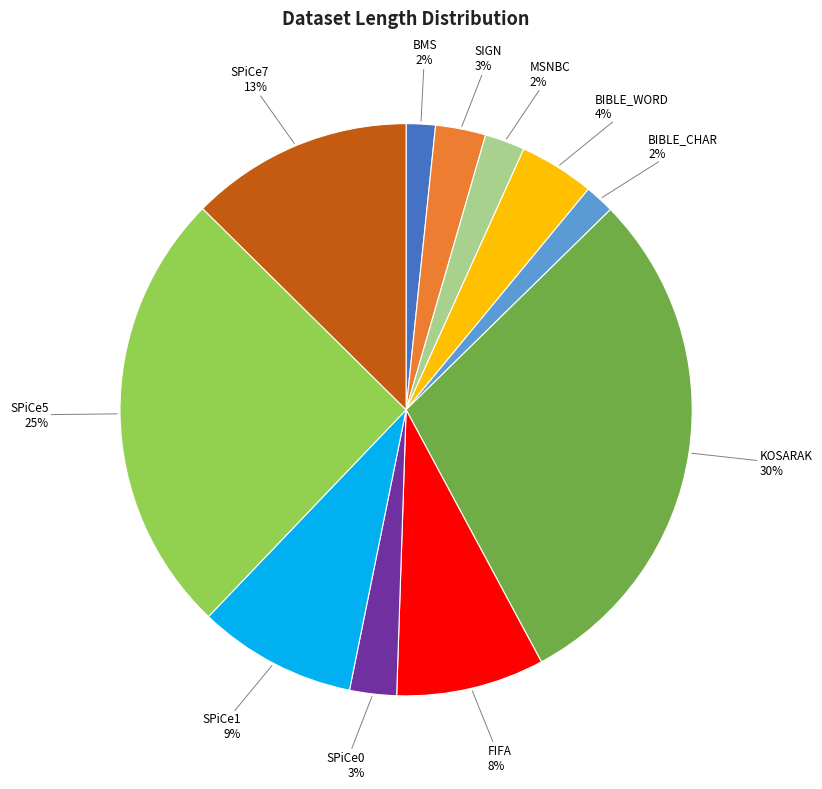

Which has a higher value, BMS or SPiCe5?

SPiCe5